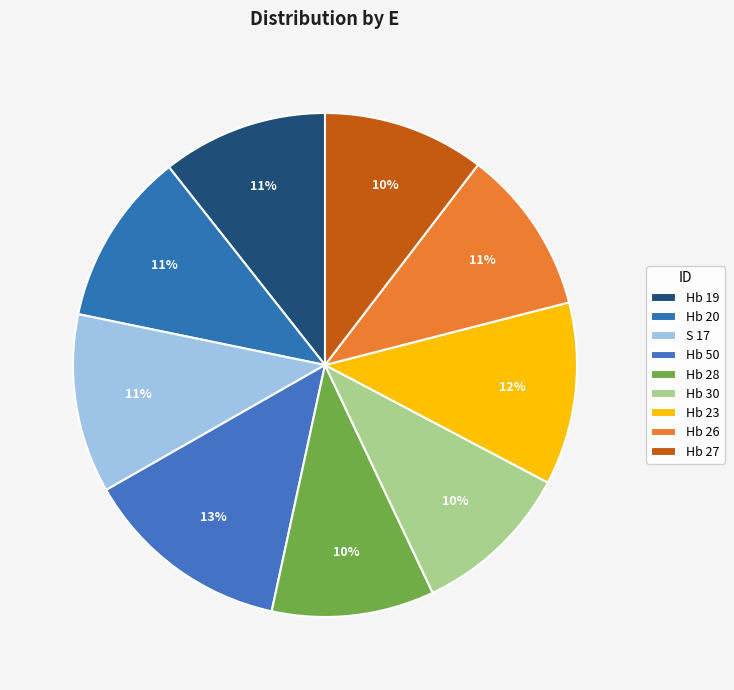

How many segments does this pie chart have?

9